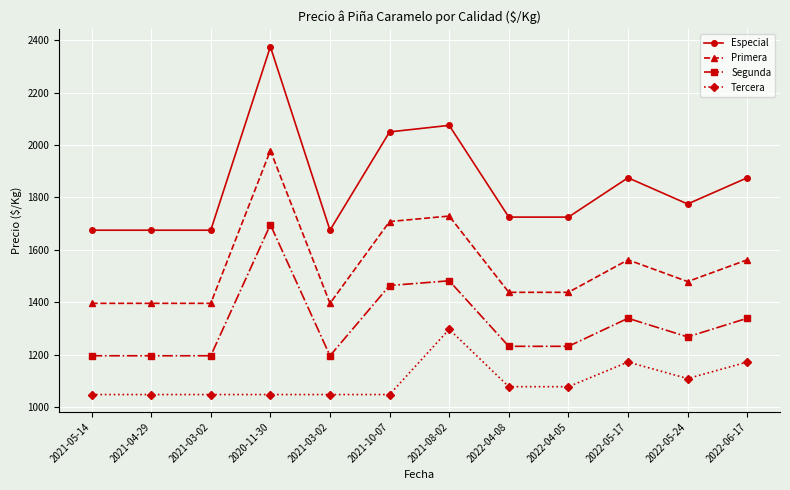

Between 2021-10-07 and 2022-04-08, which series saw the biggest shift?

Especial